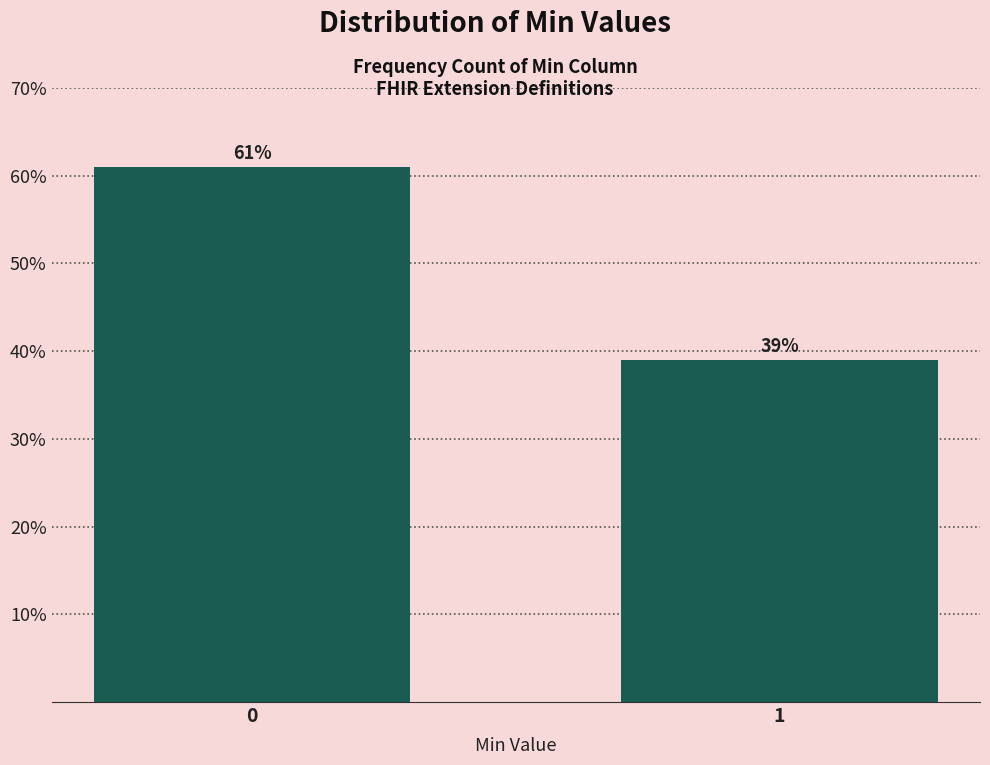

Reading right to left, list all the values displayed in this chart.

1=39	0=61